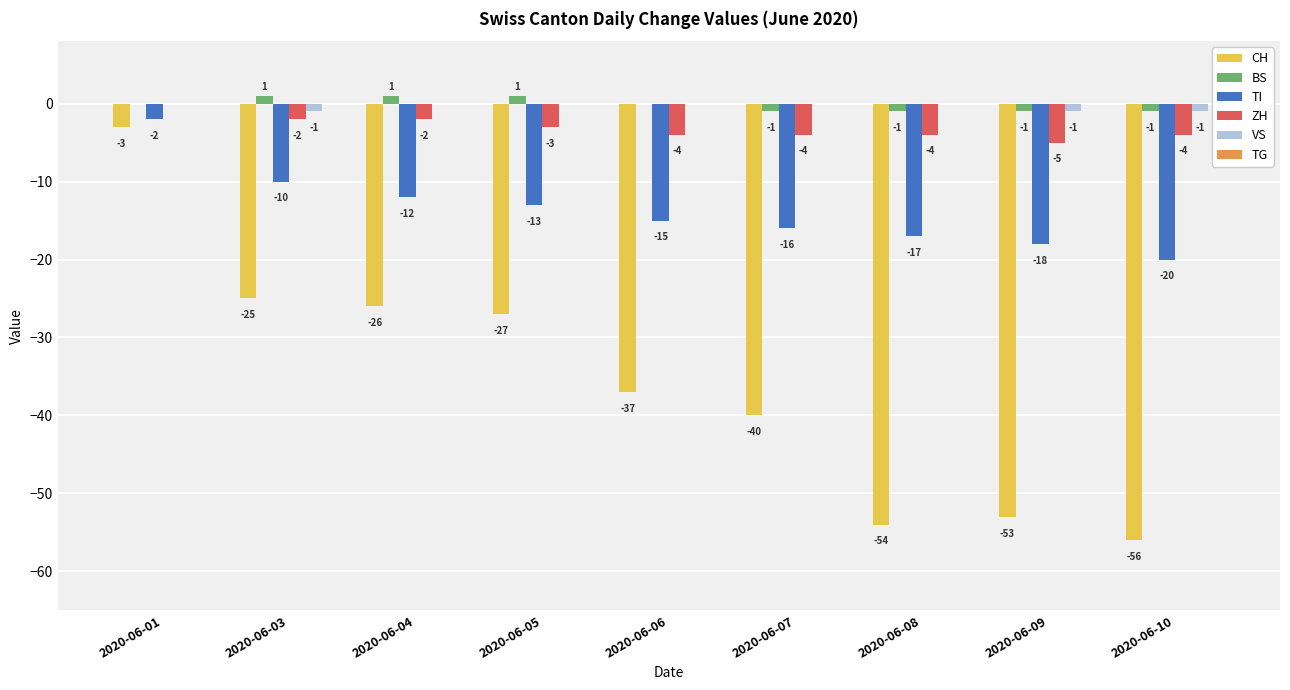

Is it true that TI equals -17 at 2020-06-05?

False